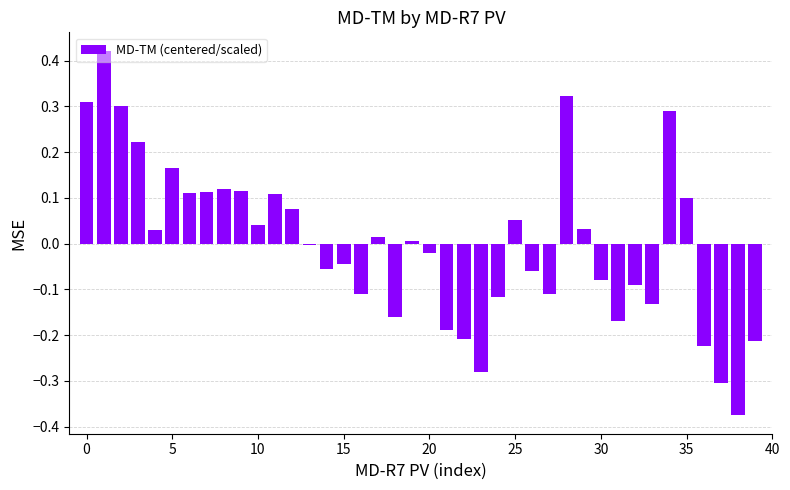

What is the minimum value shown in the chart?

-0.4